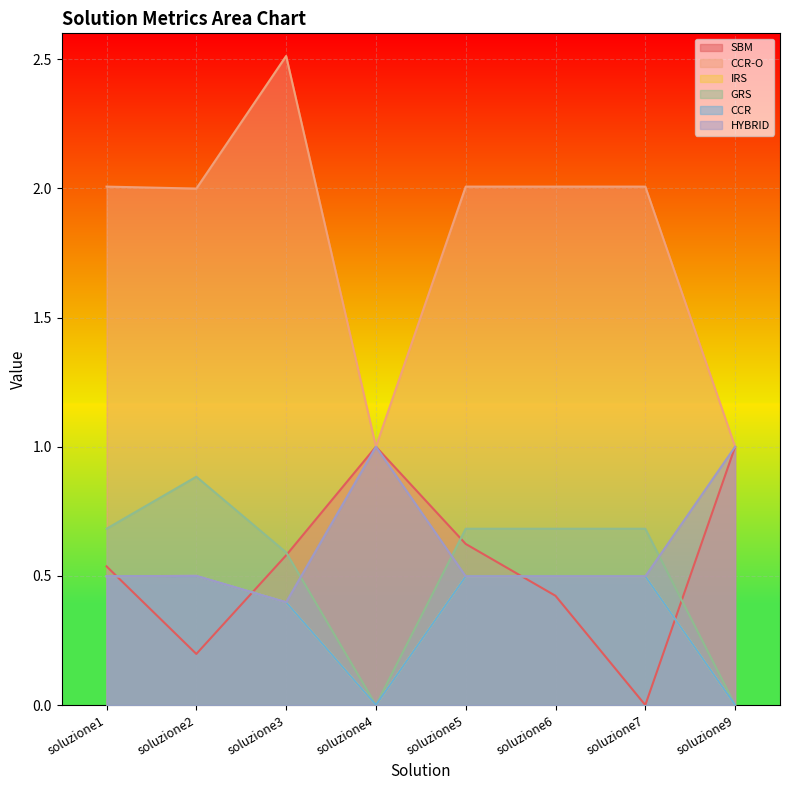

What is the approximate value of GRS at soluzione5?

0.7